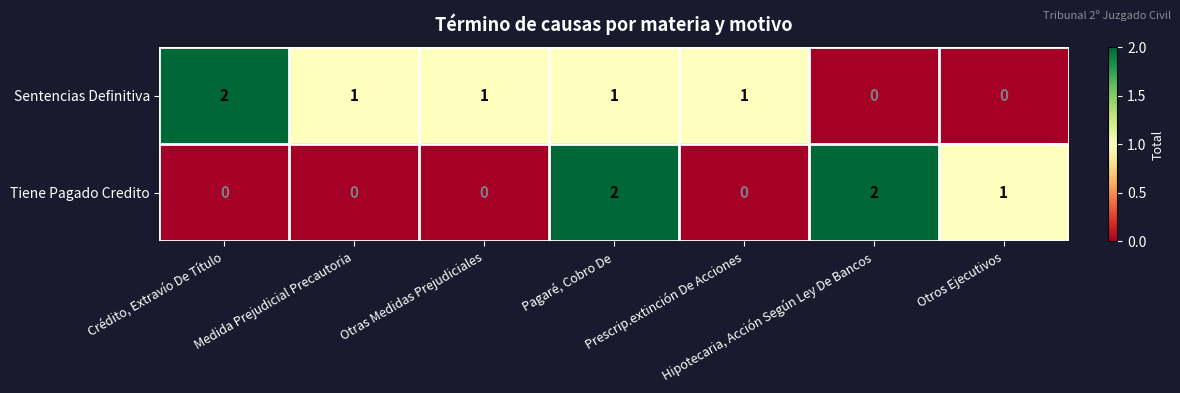

Count the Tiene Pagado Credito values in the range 0 to 2.

7